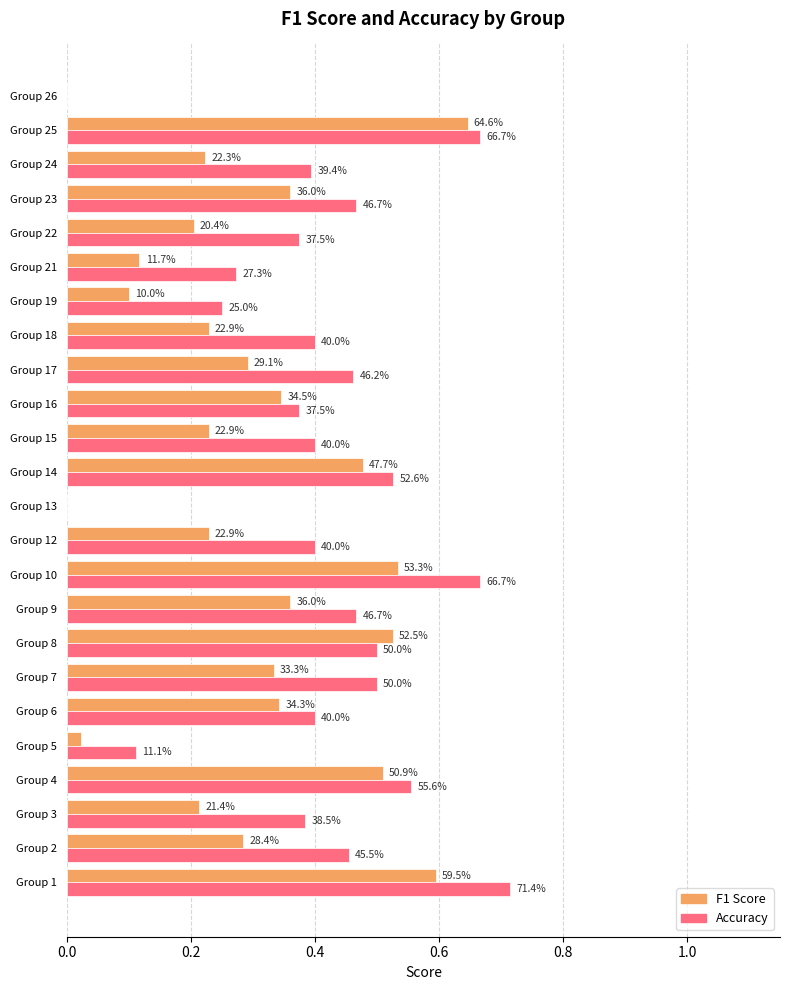

Is it true that accuracy equals 1.0 at Group 4?

False